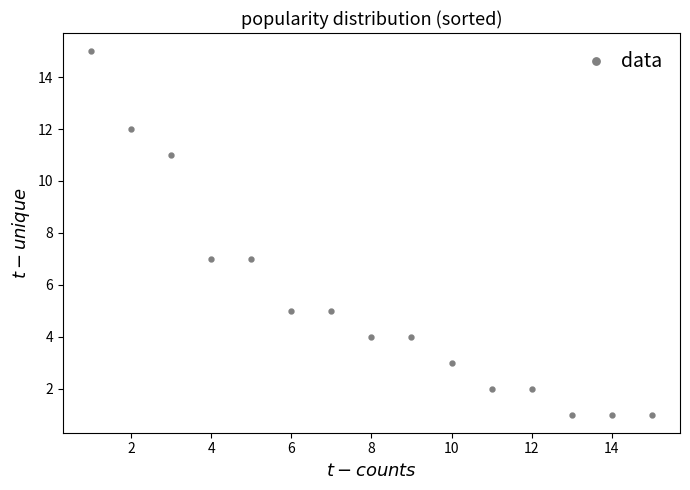

What is the range of X values (max minus min)?

14